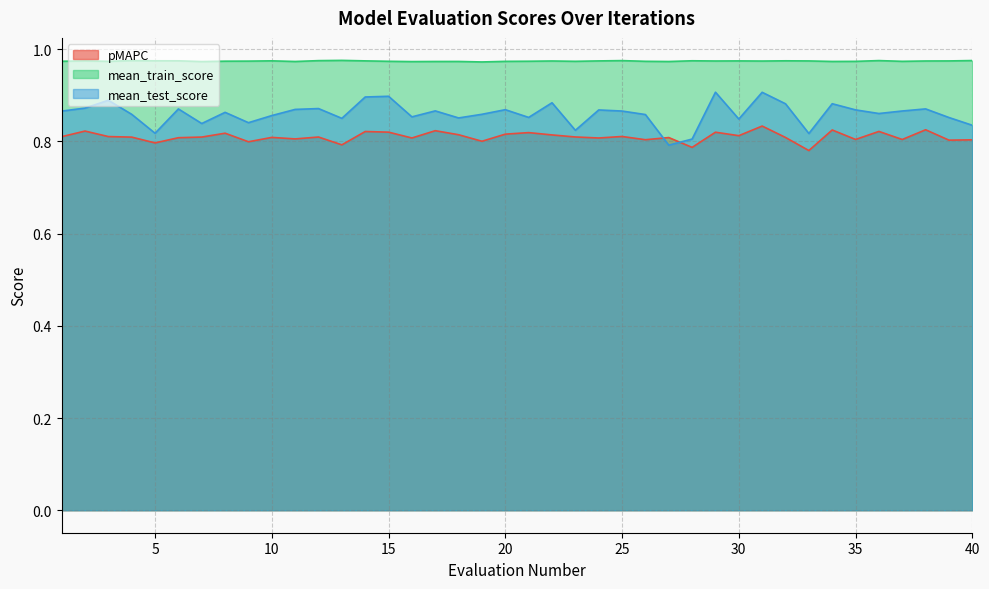

Which series has the largest total across all categories?

mean_train_score